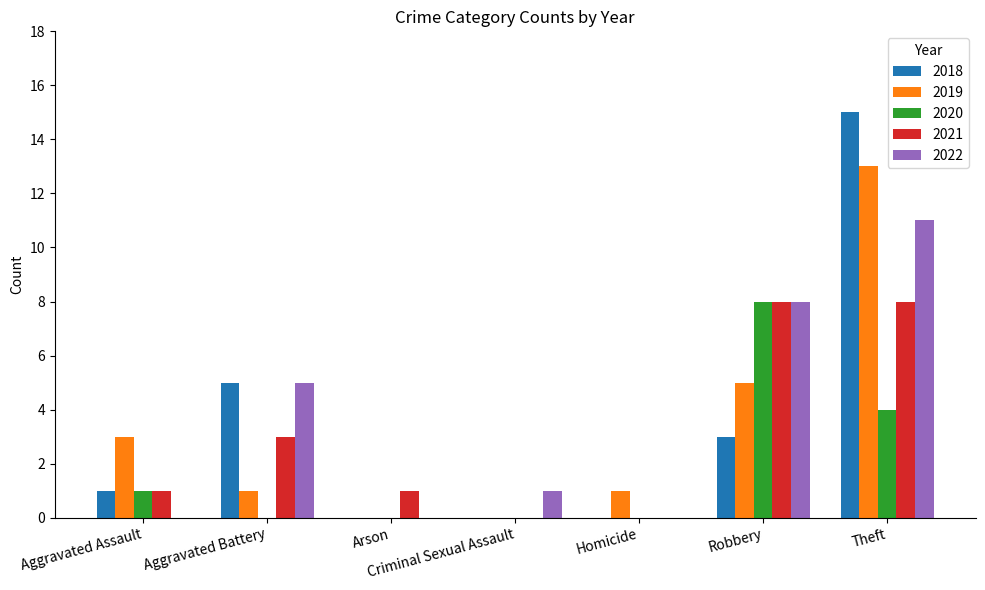

Which series has the widest spread of values?

2018